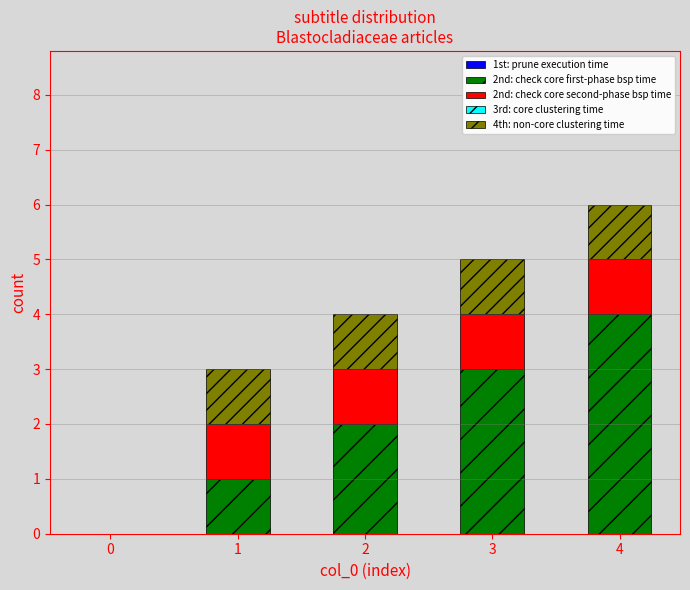

Is it true that 2nd: check core first-phase bsp time equals 1 at 1?

True